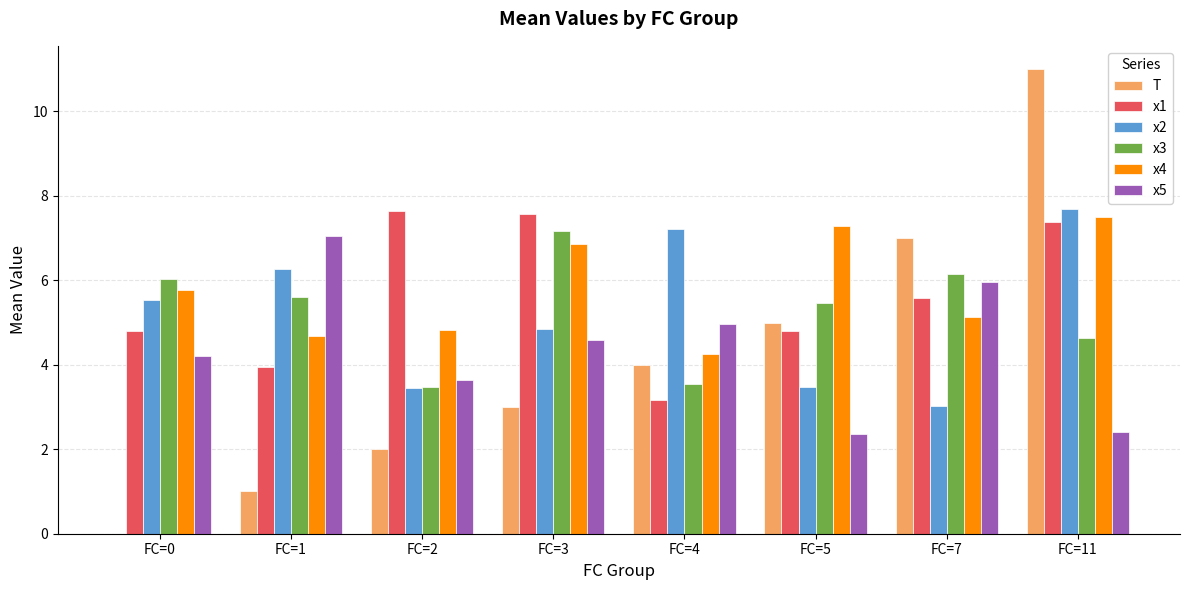

Are the bars grouped side by side (vs. stacked)?

Yes